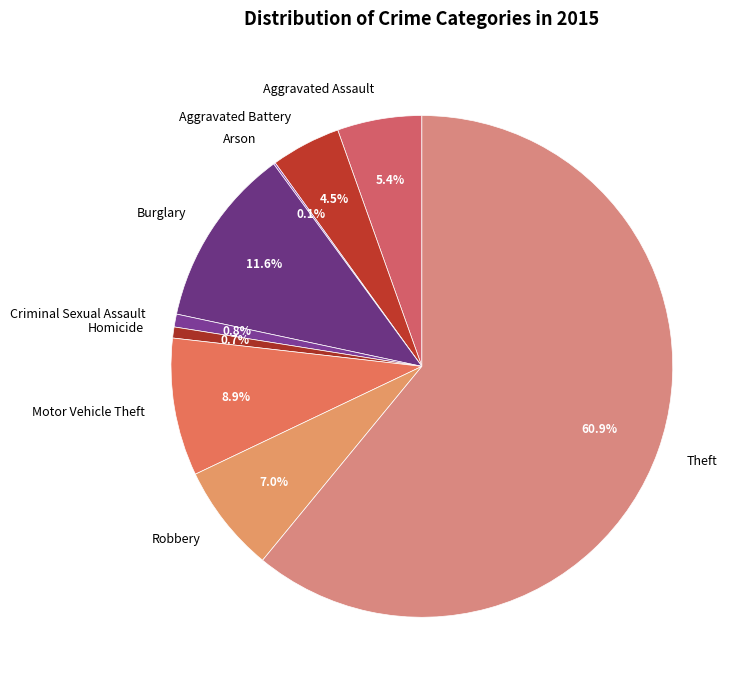

Which slice is the largest?

Theft